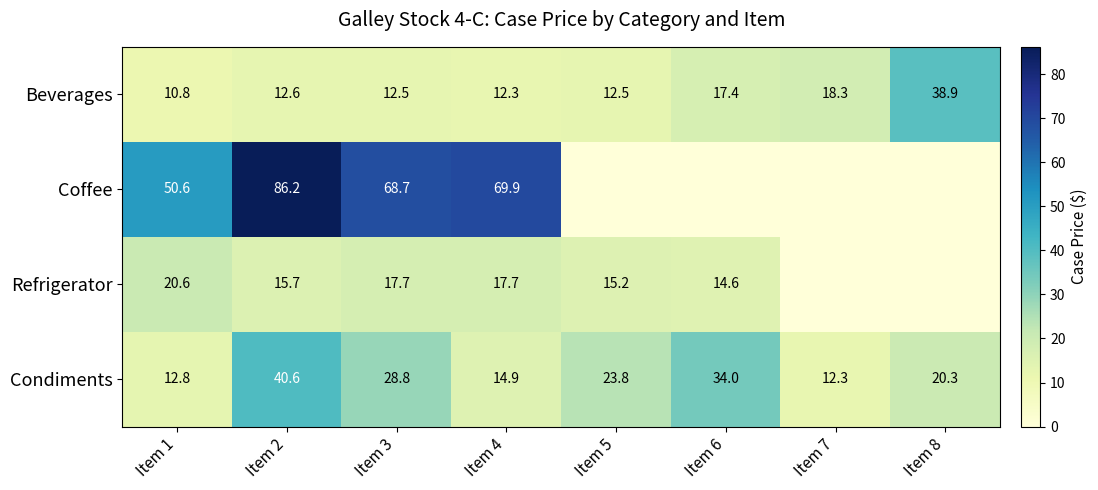

What is the difference between the maximum and second lowest values in the Beverages series?

26.6